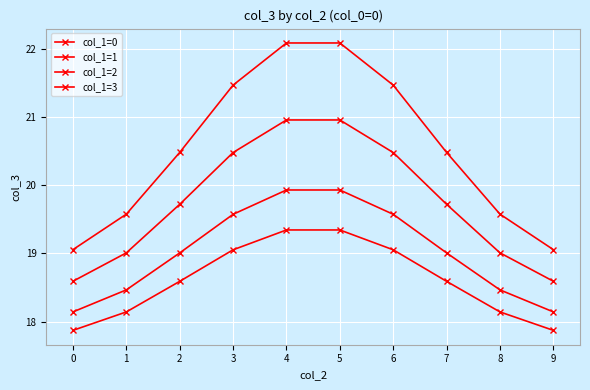

True or false: col_1=0 and col_1=1 intersect in this chart.

False